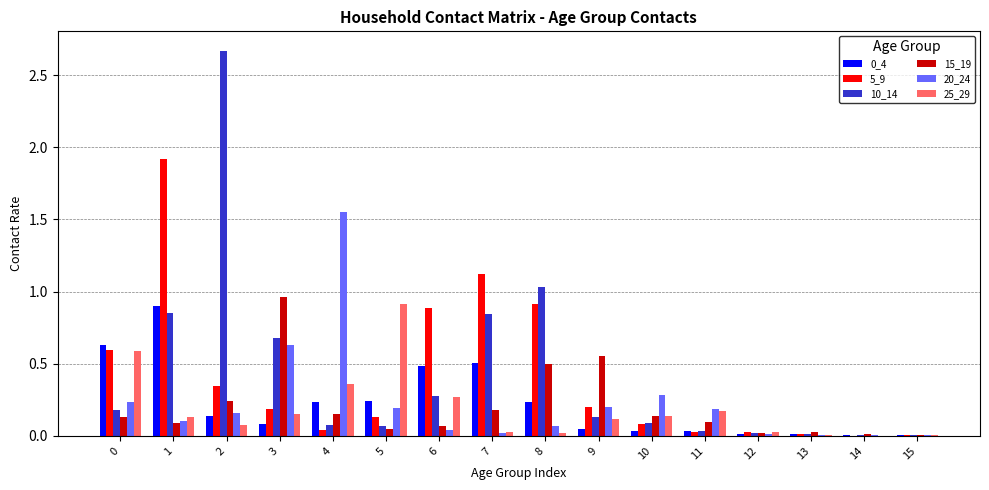

The value of 10_14 at 10 is 0.1. True or false?

True